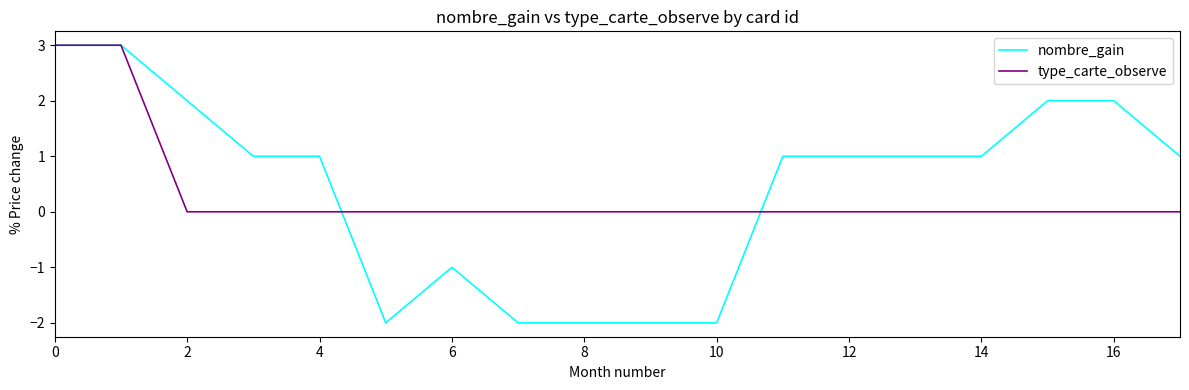

What is the lowest value of the nombre_gain series?

-2